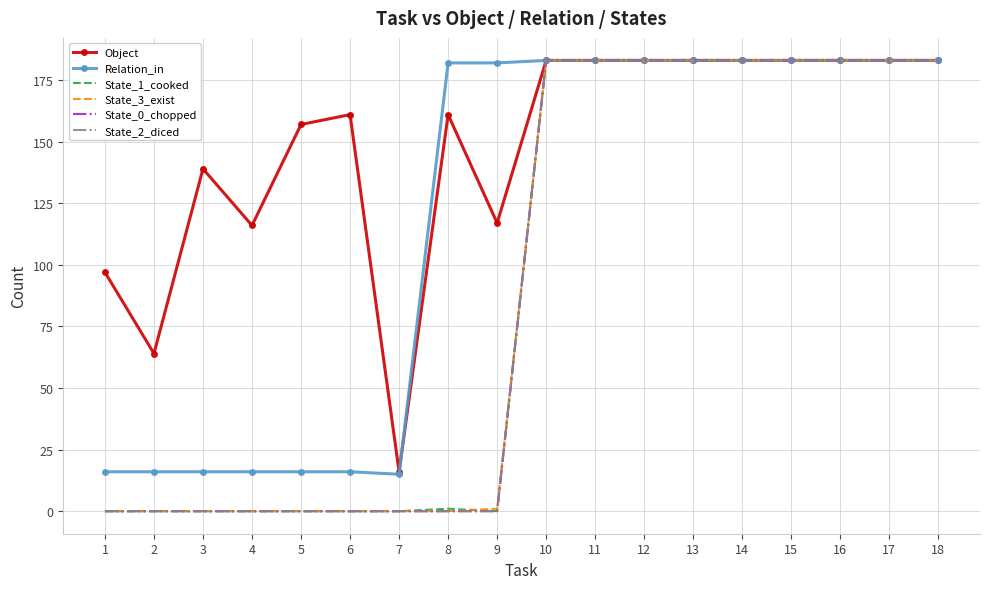

Which series has the largest range (max minus min)?

State_1_cooked